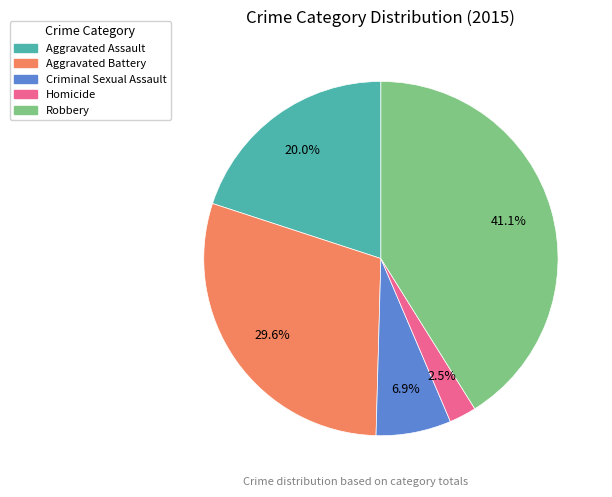

To the nearest percent, what is the average slice percentage?

20%